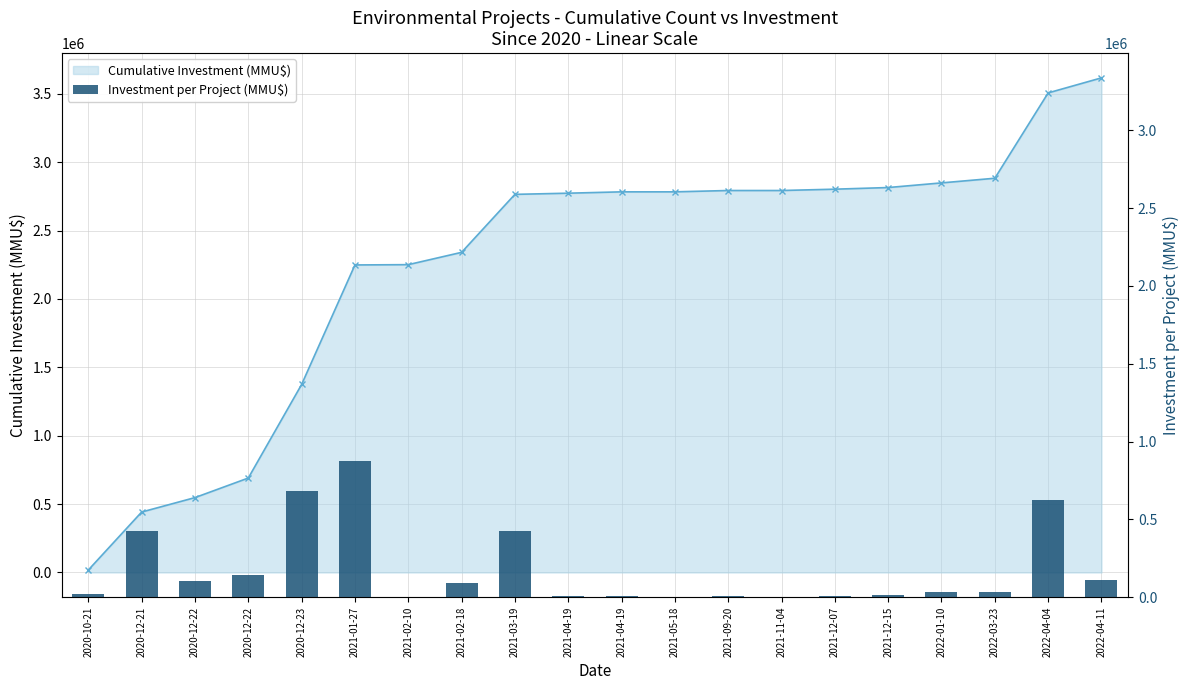

Which series has the largest range (max minus min)?

Cumulative Investment (MMU$)